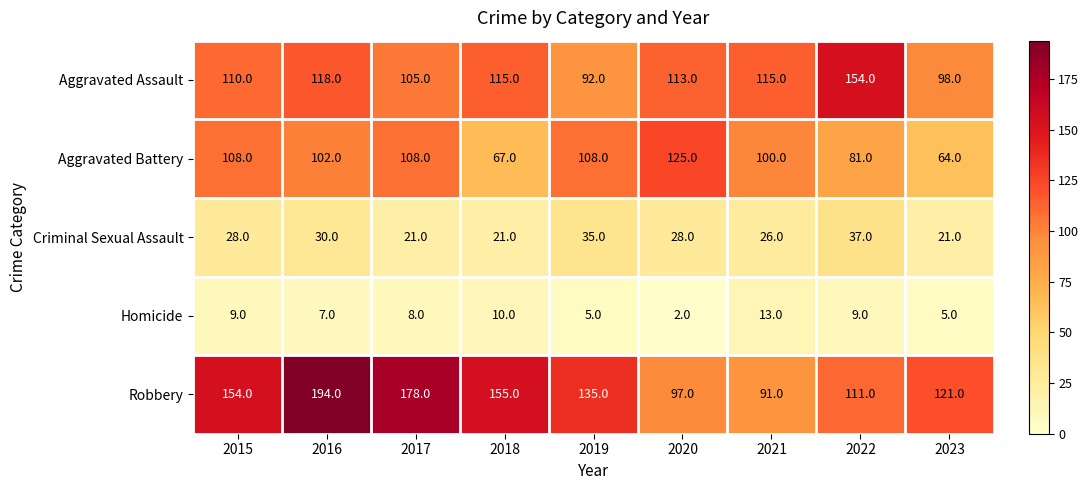

Rank the series at 2017 from highest to lowest value.

Robbery, Aggravated Battery, Aggravated Assault, Criminal Sexual Assault, Homicide